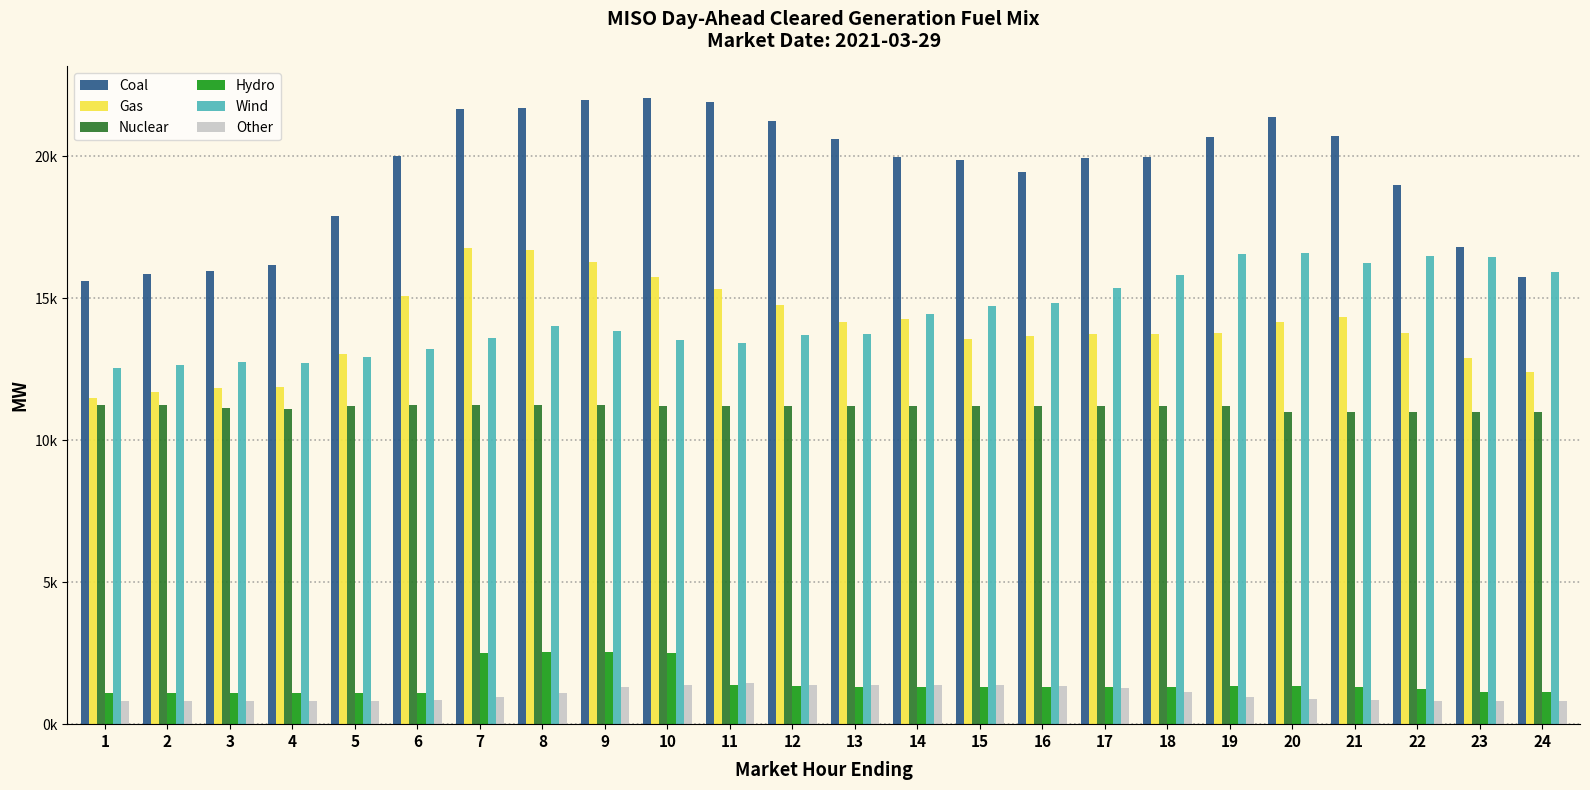

Which label corresponds to the smallest value in the chart?

1